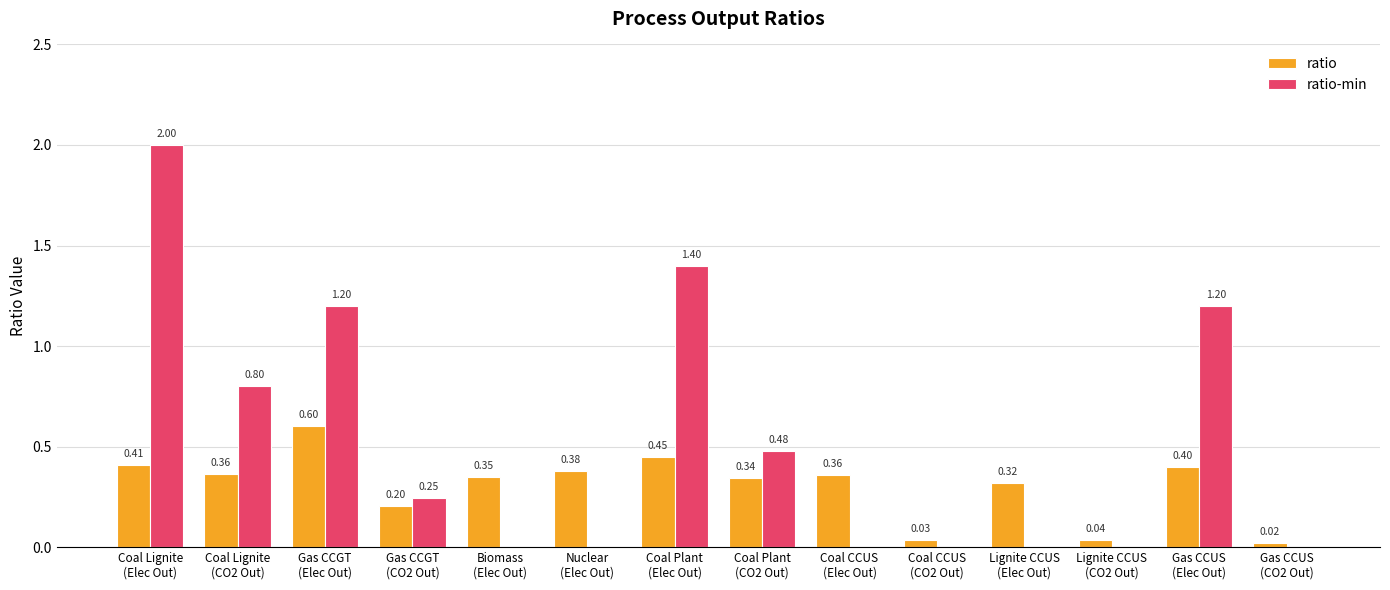

Which series has the largest total across all categories?

ratio-min